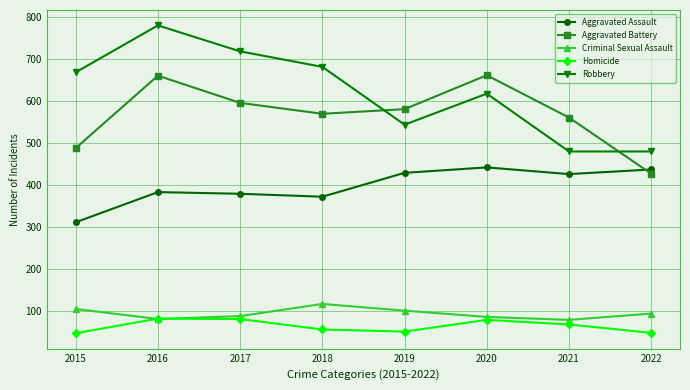

How many interior local valleys does the Aggravated Assault series have?

2